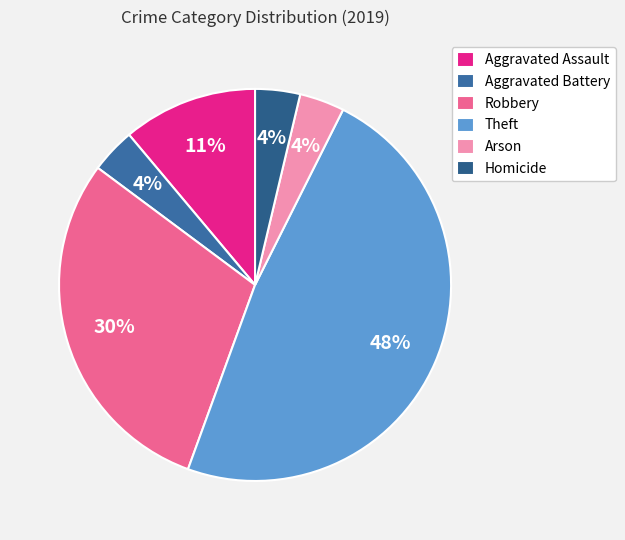

What is the smallest slice in the pie chart?

Aggravated Battery